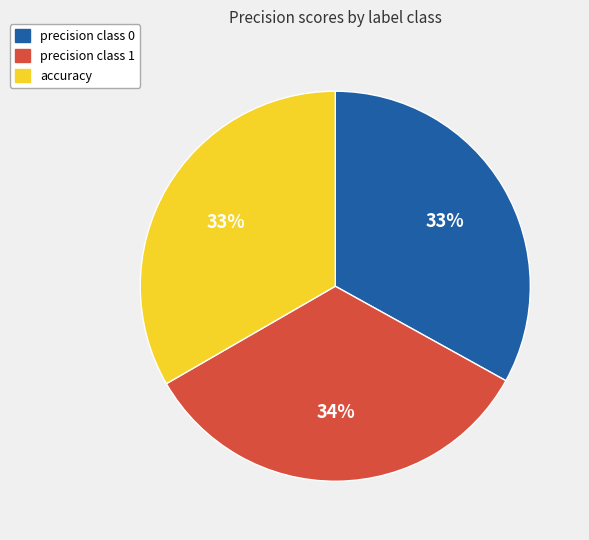

Combined, do precision class 0 and precision class 1 account for over 50%?

Yes